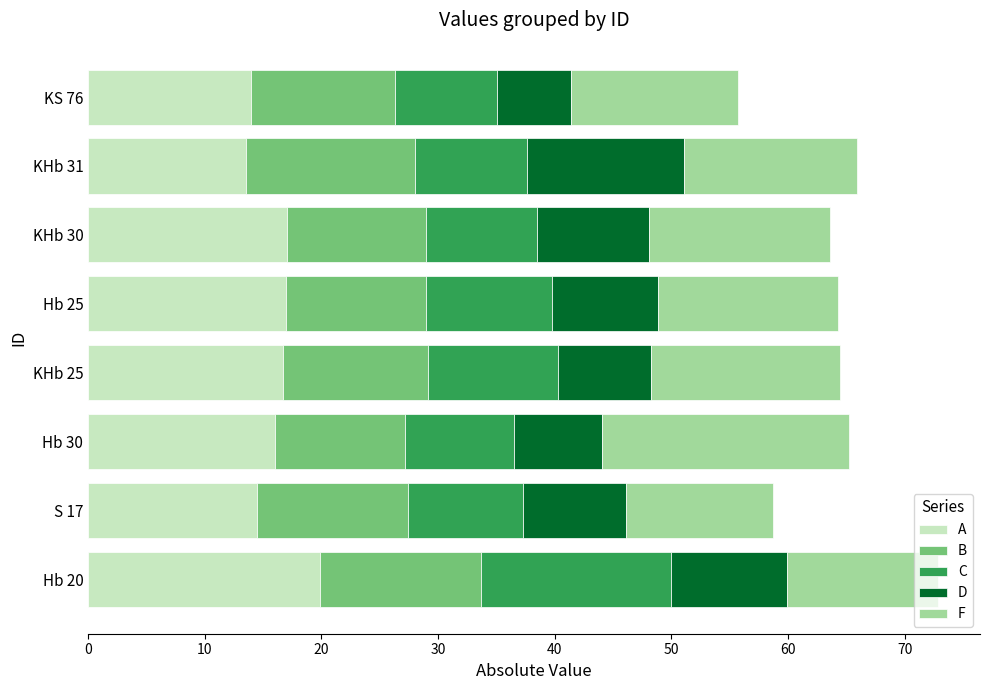

What is the highest value of the A series?

19.9